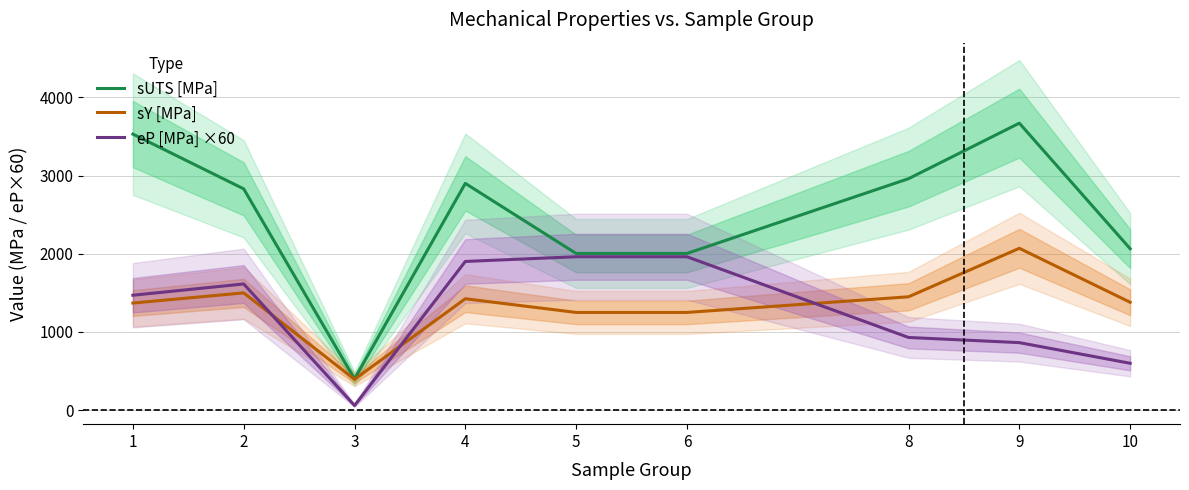

Count the number of categories in the chart.

9